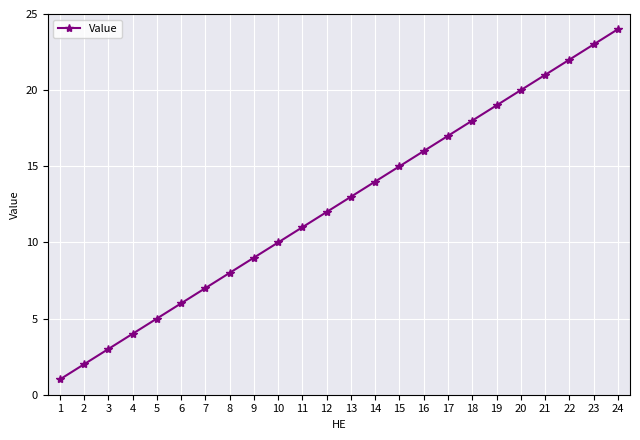

At which category does the chart reach its minimum across all series?

1